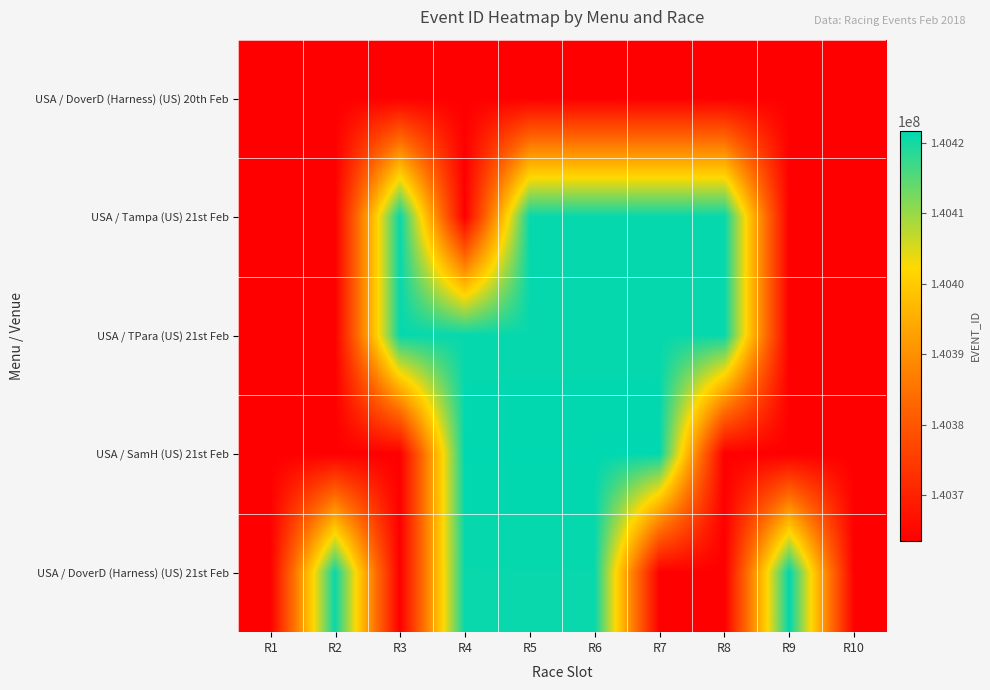

Reading left to right, extract all data points from this chart.

USA / DoverD (Harness) (US) 20th Feb: R1=140363596	R2=140363599	R3=140363605	R4=140363608	R5=140363596	R6=140363596	R7=140363596	R8=140363596	R9=140363596	R10=140363596
USA / Tampa (US) 21st Feb: R1=140363596	R2=140363596	R3=140421133	R4=140363596	R5=140421148	R6=140421151	R7=140421154	R8=140421145	R9=140363596	R10=140363596
USA / TPara (US) 21st Feb: R1=140363596	R2=140363596	R3=140421050	R4=140421041	R5=140421053	R6=140421056	R7=140421059	R8=140421062	R9=140363596	R10=140363596
USA / SamH (US) 21st Feb: R1=140363596	R2=140363596	R3=140363596	R4=140421455	R5=140421461	R6=140421464	R7=140421467	R8=140363596	R9=140363596	R10=140363596
USA / DoverD (Harness) (US) 21st Feb: R1=140363596	R2=140420962	R3=140363596	R4=140420965	R5=140420968	R6=140420971	R7=140363596	R8=140363596	R9=140421659	R10=140363596